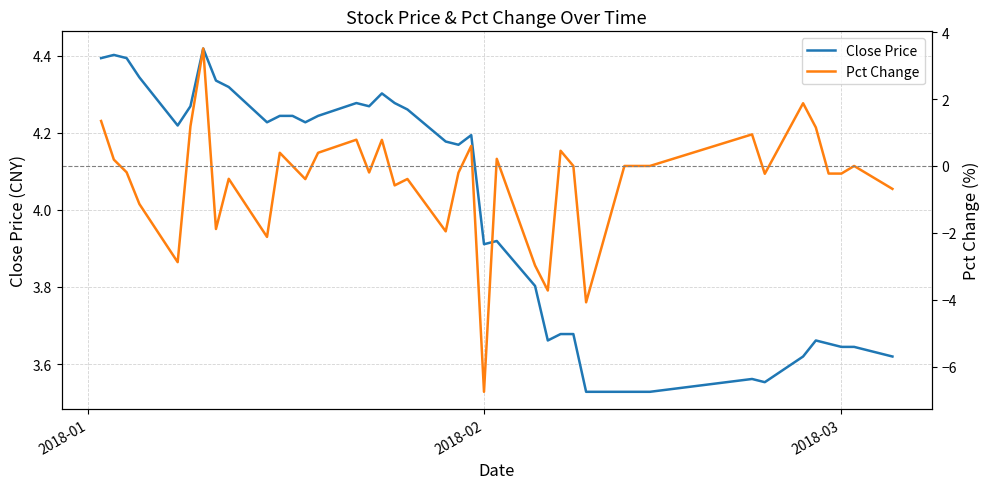

Is it true that Close Price equals 5.8 at 2018-03?

False